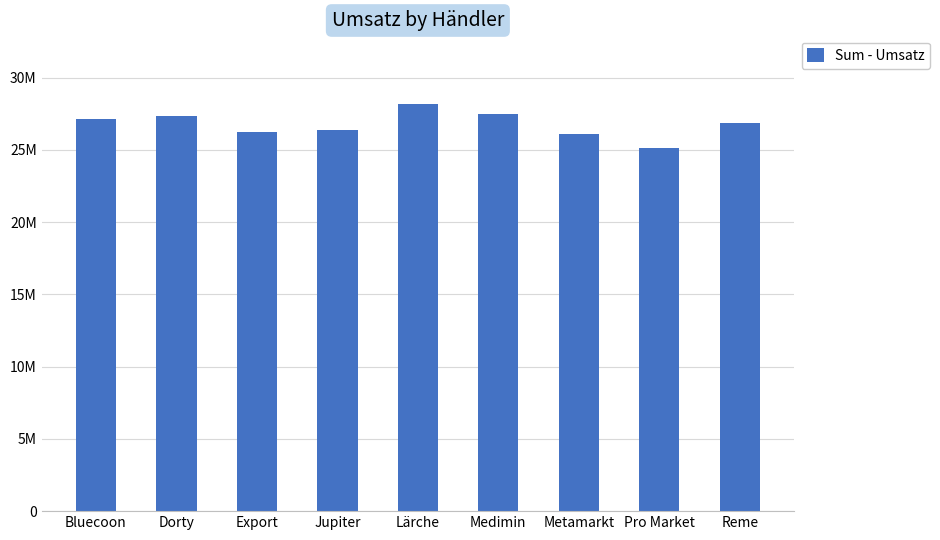

What position from the left is Pro Market?

8